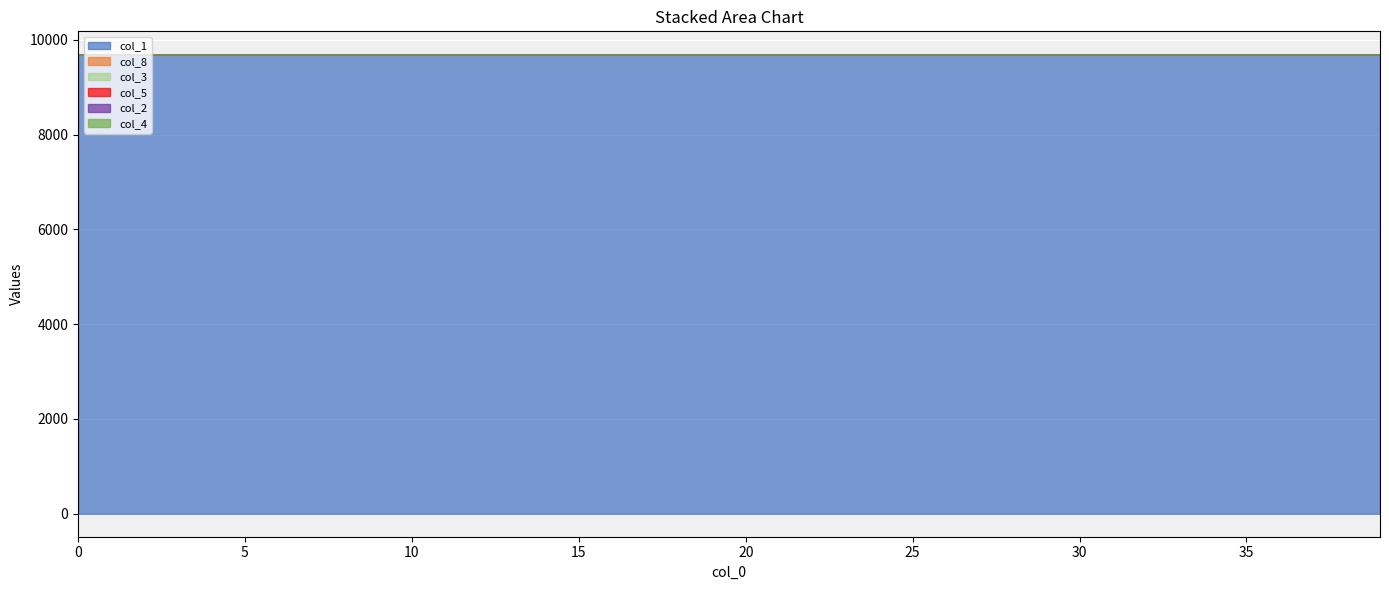

Reading left to right, extract all data points from this chart.

col_1: 0=9692.0	1=9692.0	2=9691.9	3=9691.9	4=9691.9	5=9691.9	6=9691.9	7=9691.9	8=9691.9	9=9691.8	10=9691.8	11=9691.8	12=9691.8	13=9691.7	14=9691.7	15=9691.7	16=9691.6	17=9691.6	18=9691.6	19=9691.5	20=9691.5	21=9691.4	22=9691.3	23=9691.3	24=9691.2	25=9691.1	26=9691.0	27=9690.9	28=9690.8	29=9690.7	30=9690.5	31=9690.4	32=9690.2	33=9690.0	34=9689.8	35=9689.6	36=9689.4	37=9689.1	38=9688.8	39=9688.5
col_8: 0=0.0	1=0.0	2=0.0	3=0.0	4=0.0	5=0.0	6=0.0	7=0.0	8=0.0	9=0.0	10=0.1	11=0.1	12=0.1	13=0.1	14=0.1	15=0.1	16=0.1	17=0.1	18=0.2	19=0.2	20=0.2	21=0.2	22=0.3	23=0.3	24=0.3	25=0.4	26=0.4	27=0.5	28=0.5	29=0.6	30=0.6	31=0.7	32=0.8	33=0.9	34=0.9	35=1.1	36=1.2	37=1.3	38=1.4	39=1.6
col_3: 0=0.0	1=0.0	2=0.0	3=0.0	4=0.0	5=0.1	6=0.1	7=0.1	8=0.1	9=0.1	10=0.1	11=0.1	12=0.1	13=0.1	14=0.1	15=0.1	16=0.1	17=0.1	18=0.1	19=0.1	20=0.2	21=0.2	22=0.2	23=0.2	24=0.2	25=0.3	26=0.3	27=0.3	28=0.3	29=0.4	30=0.4	31=0.5	32=0.5	33=0.6	34=0.6	35=0.7	36=0.8	37=0.8	38=0.9	39=1.0
col_5: 0=0.0	1=0.0	2=0.0	3=0.0	4=0.0	5=0.0	6=0.0	7=0.0	8=0.0	9=0.0	10=0.0	11=0.1	12=0.1	13=0.1	14=0.1	15=0.1	16=0.1	17=0.1	18=0.1	19=0.1	20=0.1	21=0.1	22=0.1	23=0.1	24=0.1	25=0.2	26=0.2	27=0.2	28=0.2	29=0.2	30=0.3	31=0.3	32=0.3	33=0.4	34=0.4	35=0.4	36=0.5	37=0.5	38=0.6	39=0.6
col_2: 0=0.0	1=0.0	2=0.0	3=0.0	4=0.0	5=0.0	6=0.0	7=0.0	8=0.0	9=0.0	10=0.0	11=0.0	12=0.0	13=0.0	14=0.0	15=0.0	16=0.0	17=0.0	18=0.0	19=0.0	20=0.0	21=0.0	22=0.0	23=0.1	24=0.1	25=0.1	26=0.1	27=0.1	28=0.1	29=0.1	30=0.1	31=0.1	32=0.1	33=0.1	34=0.1	35=0.1	36=0.2	37=0.2	38=0.2	39=0.2
col_4: 0=0.0	1=0.0	2=0.0	3=0.0	4=0.0	5=0.0	6=0.0	7=0.0	8=0.0	9=0.0	10=0.0	11=0.0	12=0.0	13=0.0	14=0.0	15=0.0	16=0.0	17=0.0	18=0.0	19=0.0	20=0.0	21=0.0	22=0.0	23=0.0	24=0.0	25=0.0	26=0.0	27=0.0	28=0.0	29=0.0	30=0.0	31=0.0	32=0.0	33=0.0	34=0.1	35=0.1	36=0.1	37=0.1	38=0.1	39=0.1